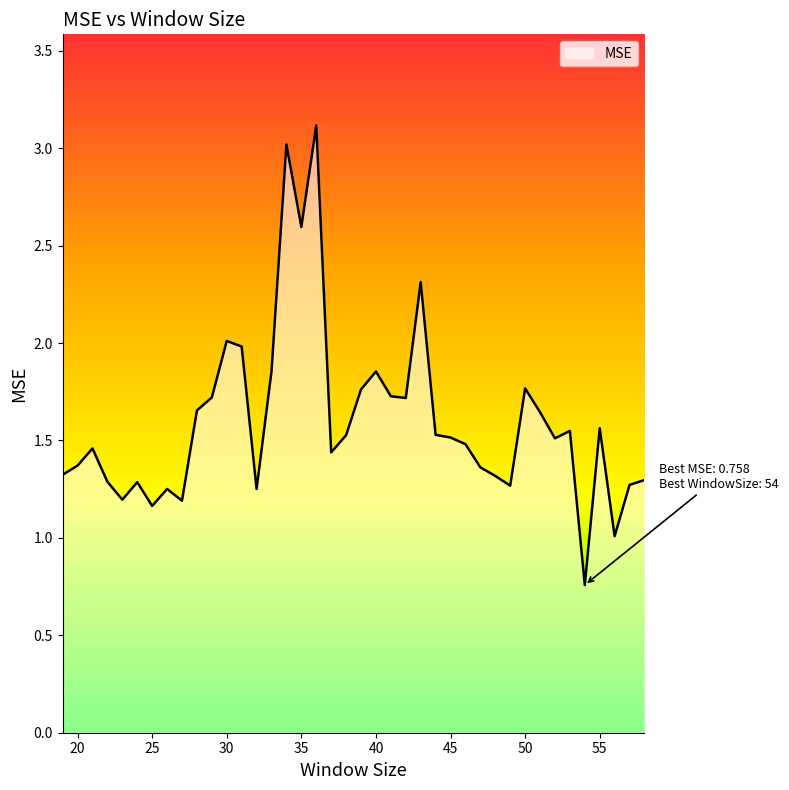

What is the difference between the maximum and minimum values?

2.4